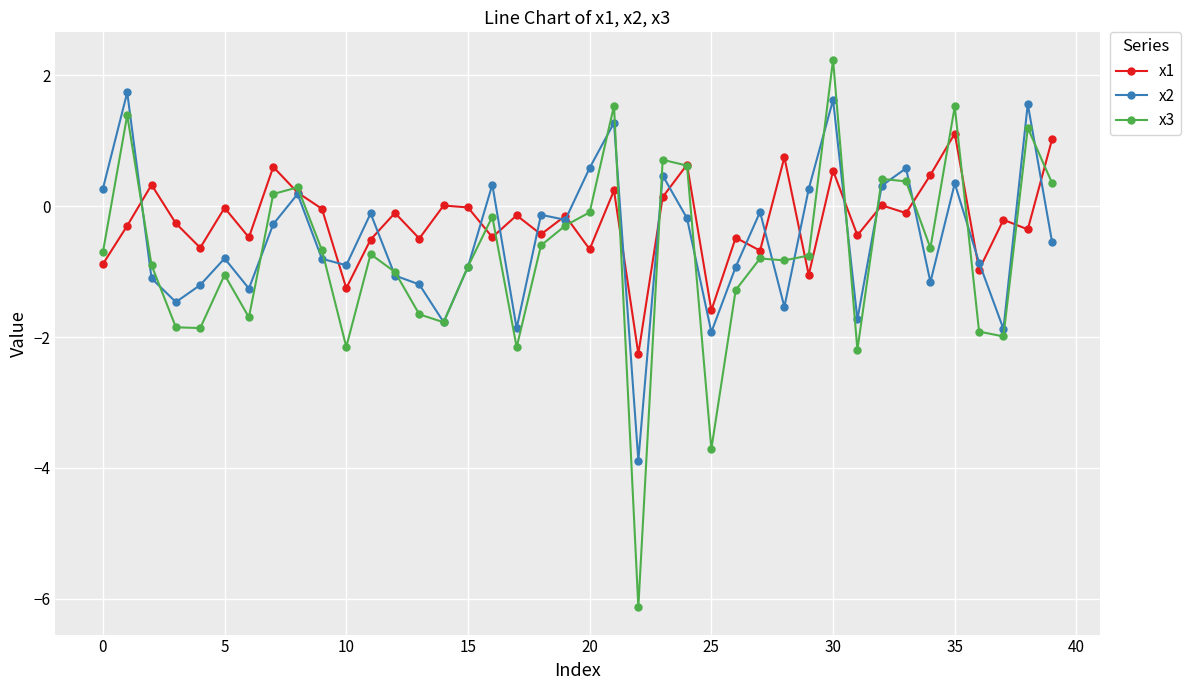

What is the value of the x2 point at the 36th from the left?

0.3